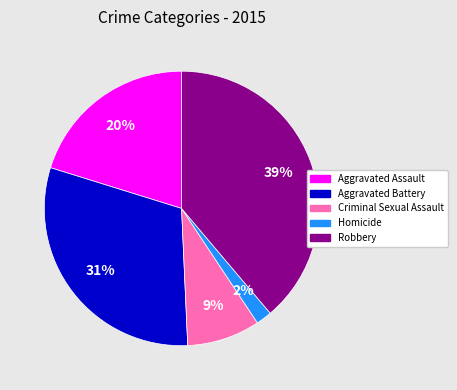

Rank the categories by value from highest to lowest.

Robbery, Aggravated Battery, Aggravated Assault, Criminal Sexual Assault, Homicide